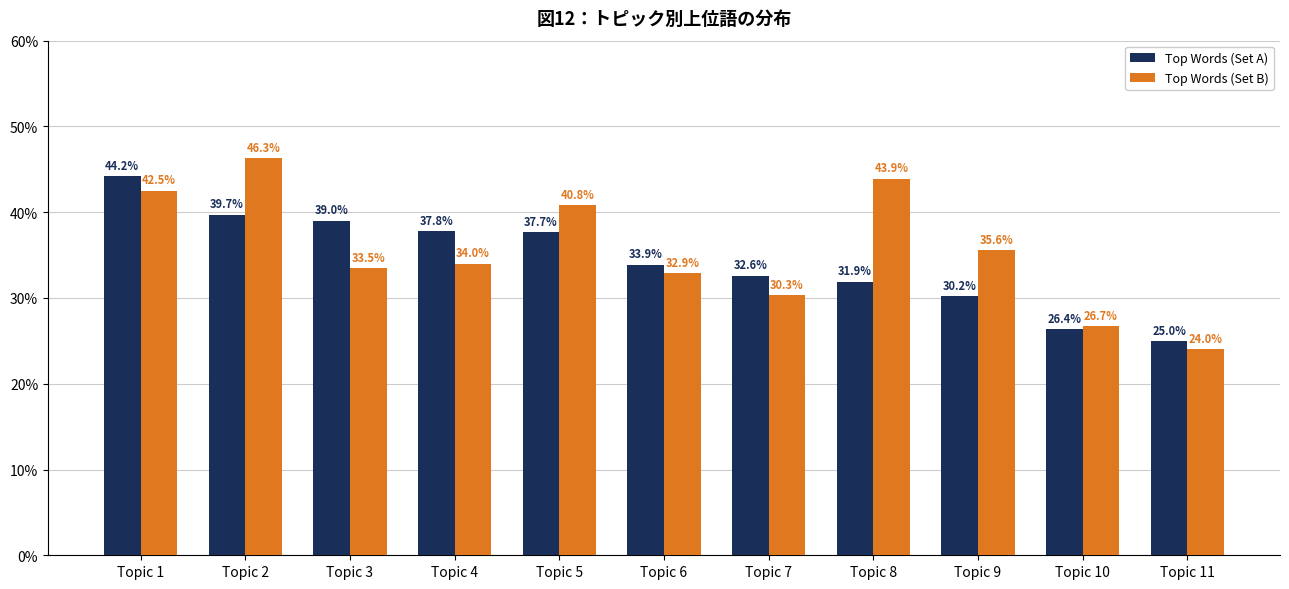

How many groups of bars are there?

11